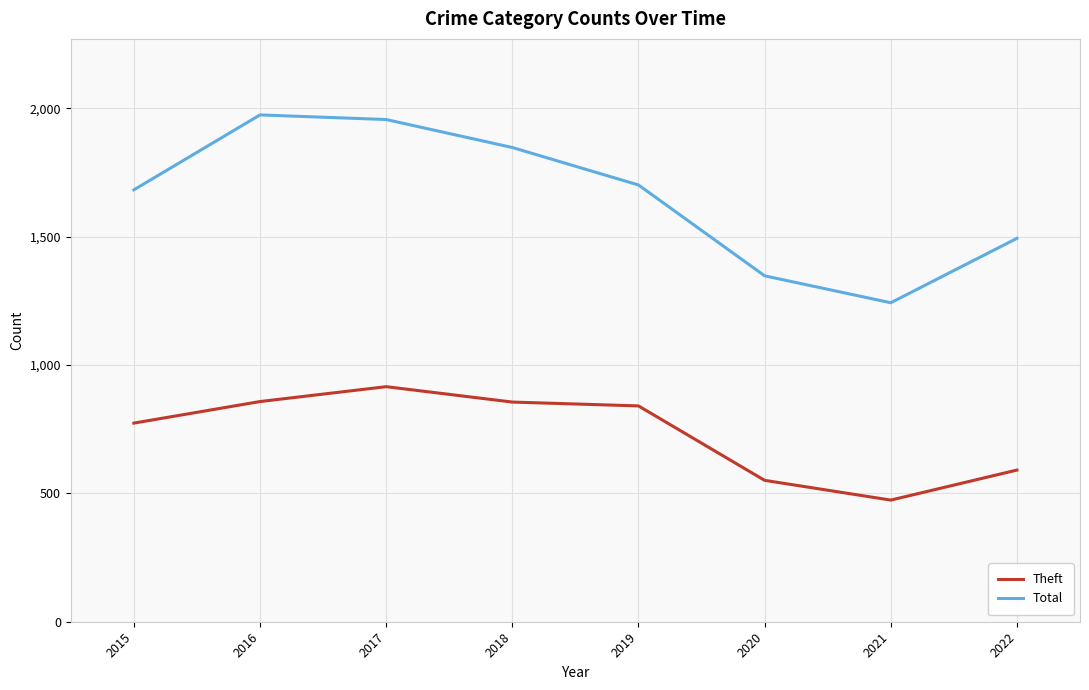

The value of Total at 2019 is 1130. True or false?

False